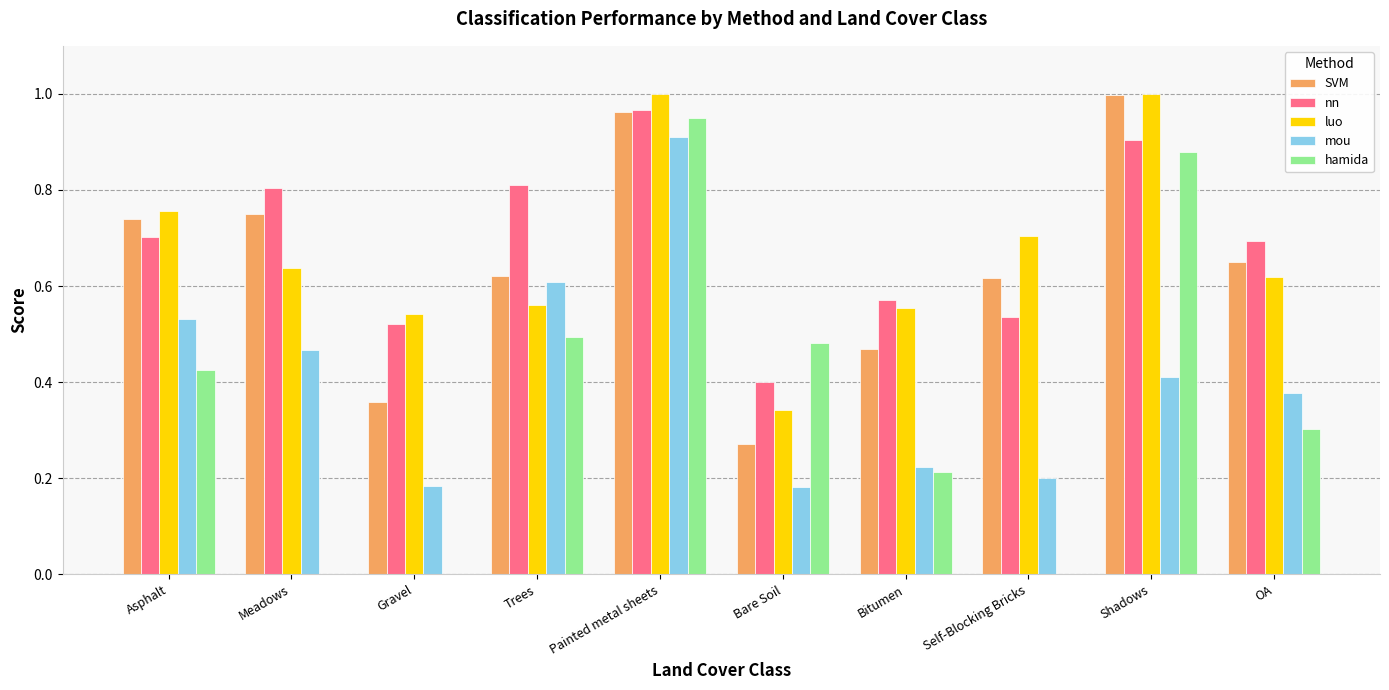

At which label does hamida reach its peak?

Painted metal sheets